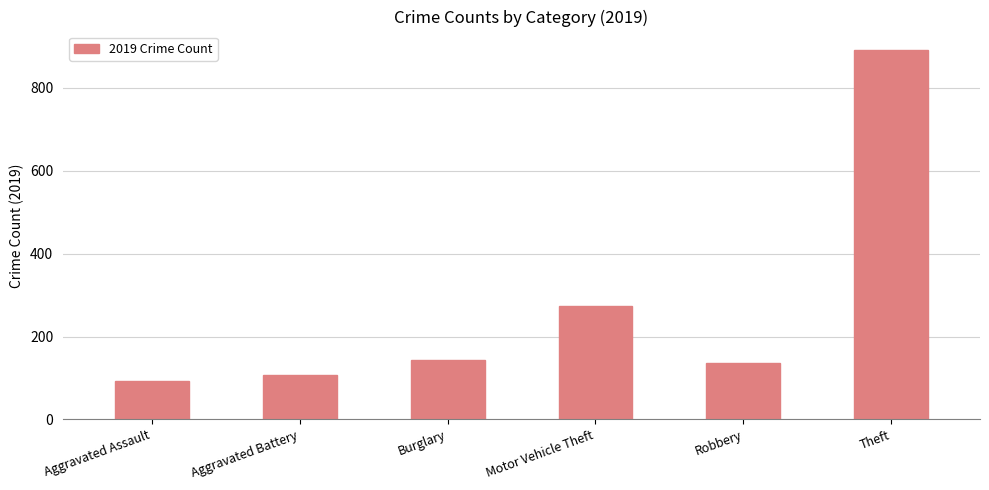

Reading left to right, extract all data points from this chart.

Aggravated Assault=92	Aggravated Battery=108	Burglary=143	Motor Vehicle Theft=273	Robbery=135	Theft=891